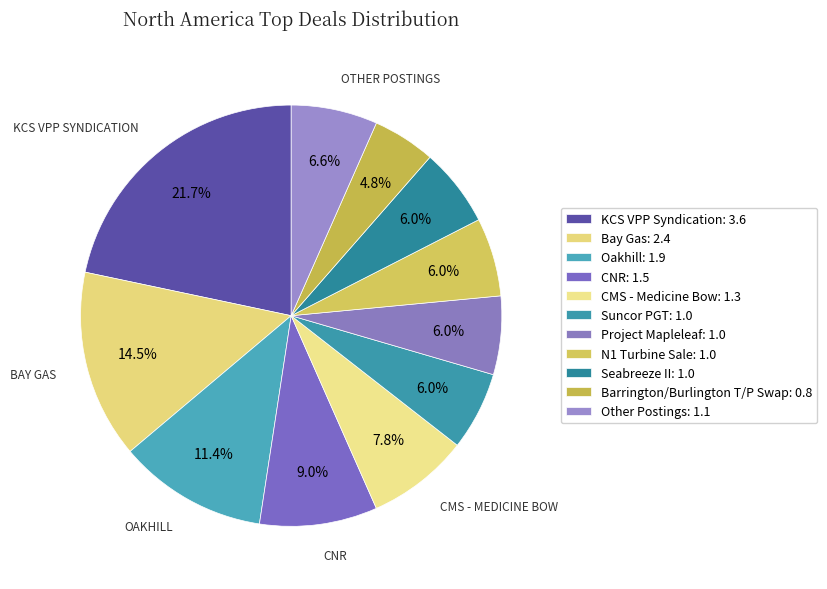

Is it true that KCS VPP Syndication is 16% of the pie?

False